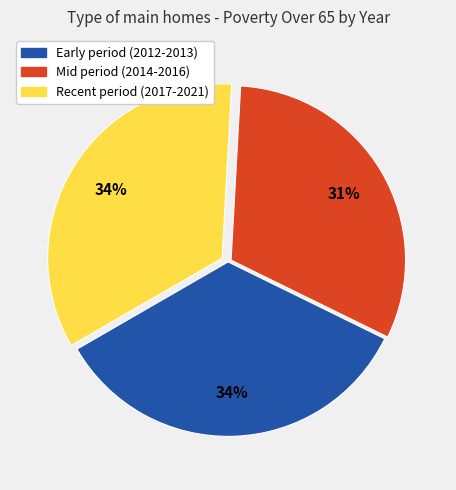

To the nearest percent, what is the average slice percentage?

33%